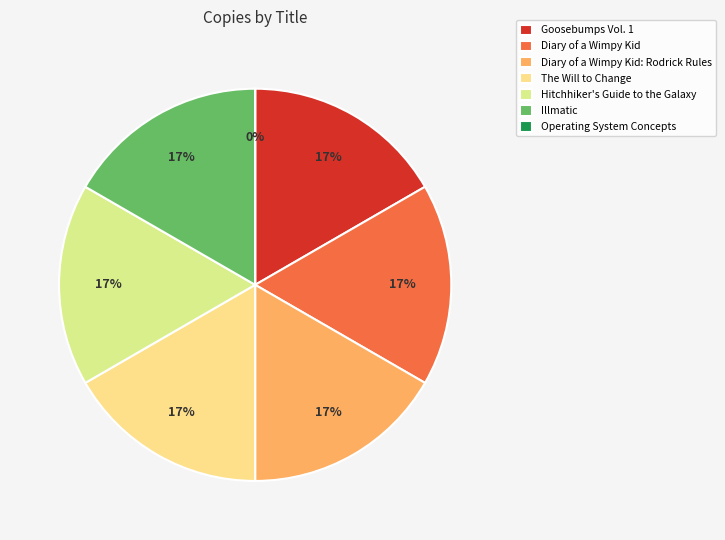

What percentage is the Illmatic slice, to the nearest percent?

17%